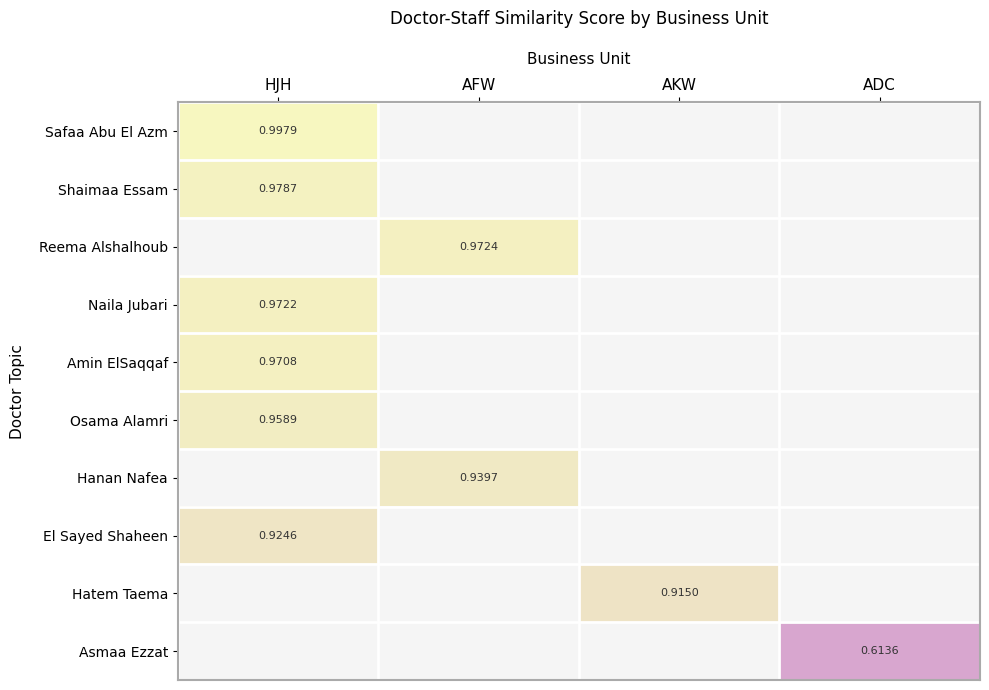

At how many categories does at least one series exceed 0?

4